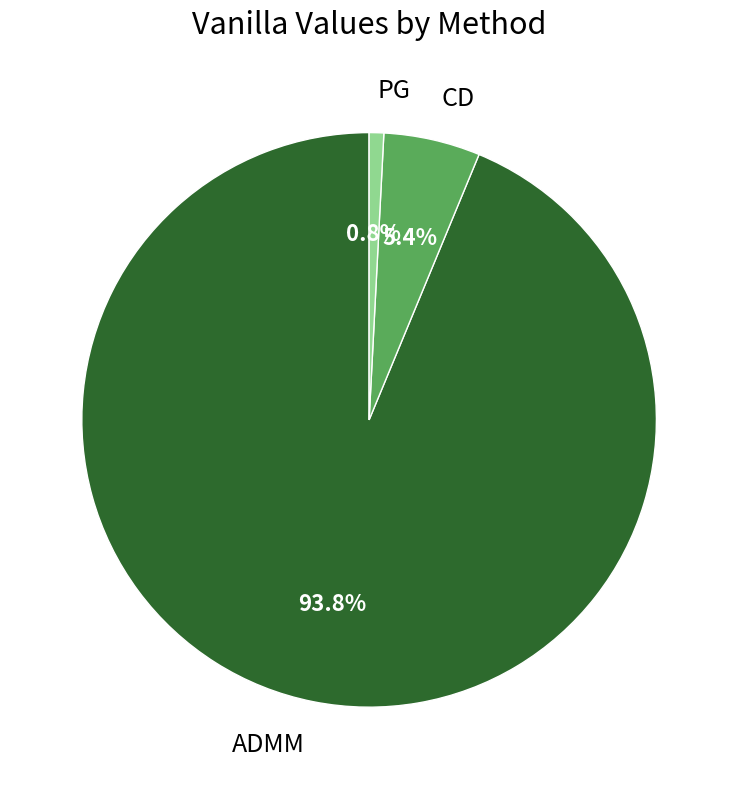

Do PG and ADMM together represent more than half of the pie?

Yes